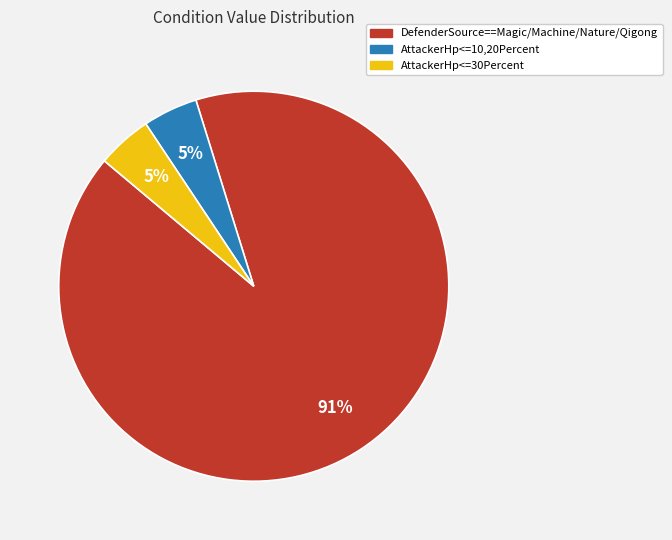

Is there any slice that represents more than half of the pie?

Yes